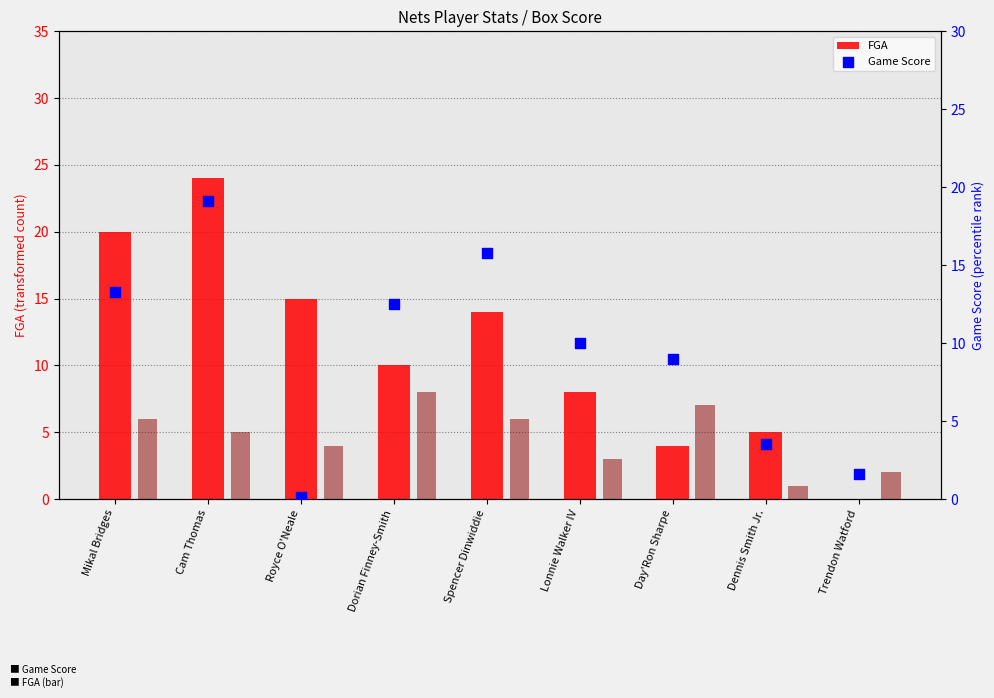

What is the total value across all series at Trendon Watford?

3.6